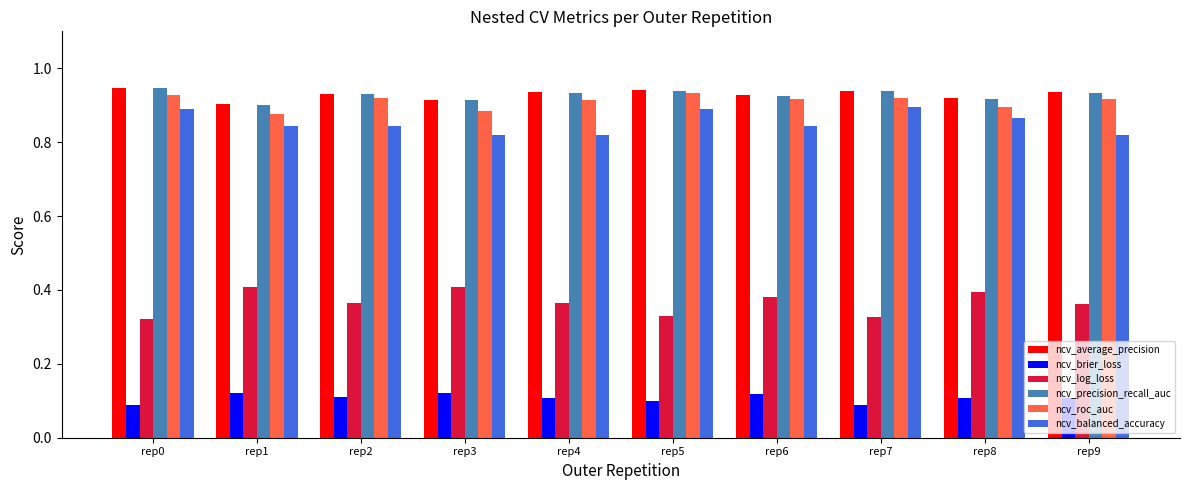

Is the value of ncv_brier_loss at rep8 greater than the value of ncv_balanced_accuracy at rep7?

No